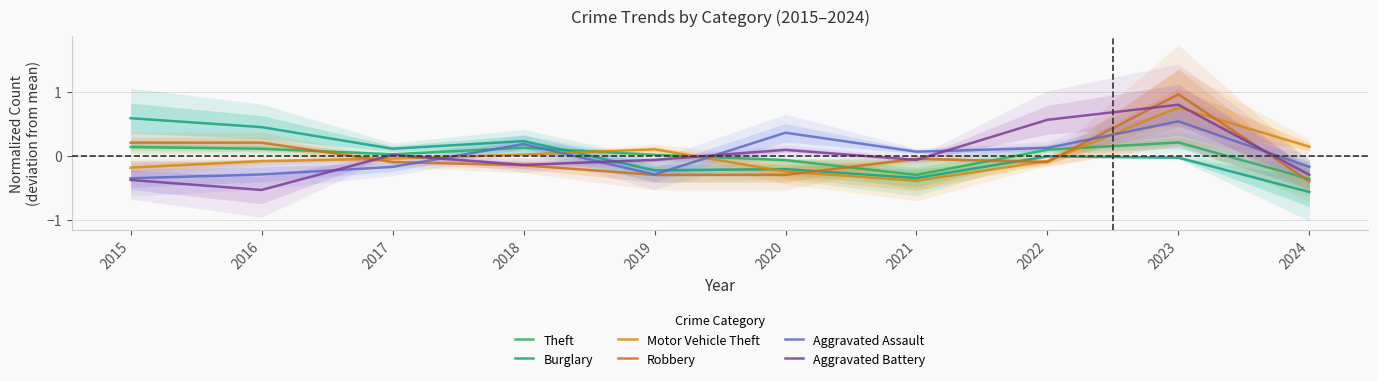

At which category is the sum across all series the highest?

2023